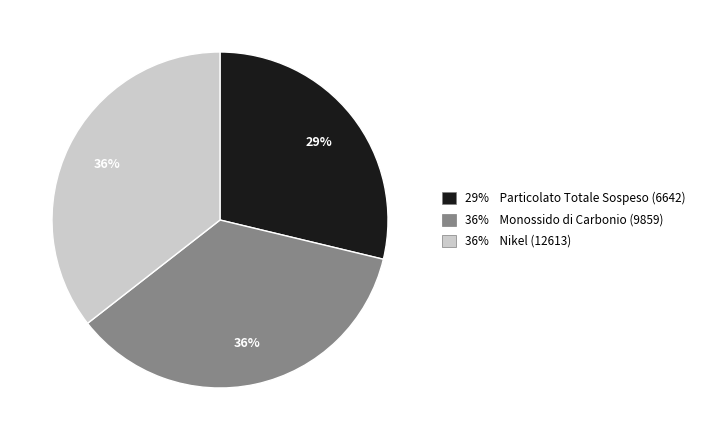

To the nearest percent, what is the difference between the largest and smallest slice percentages?

7%